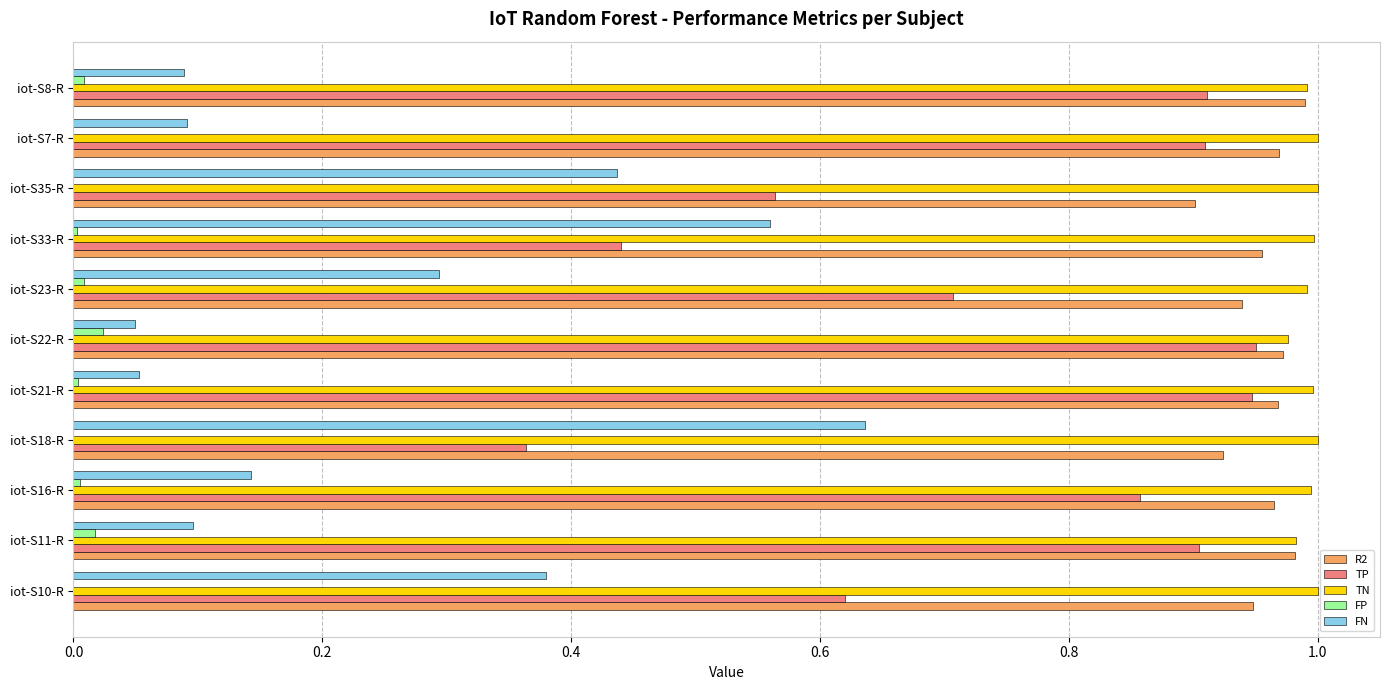

At which label is TP closest to 0?

iot-S18-R